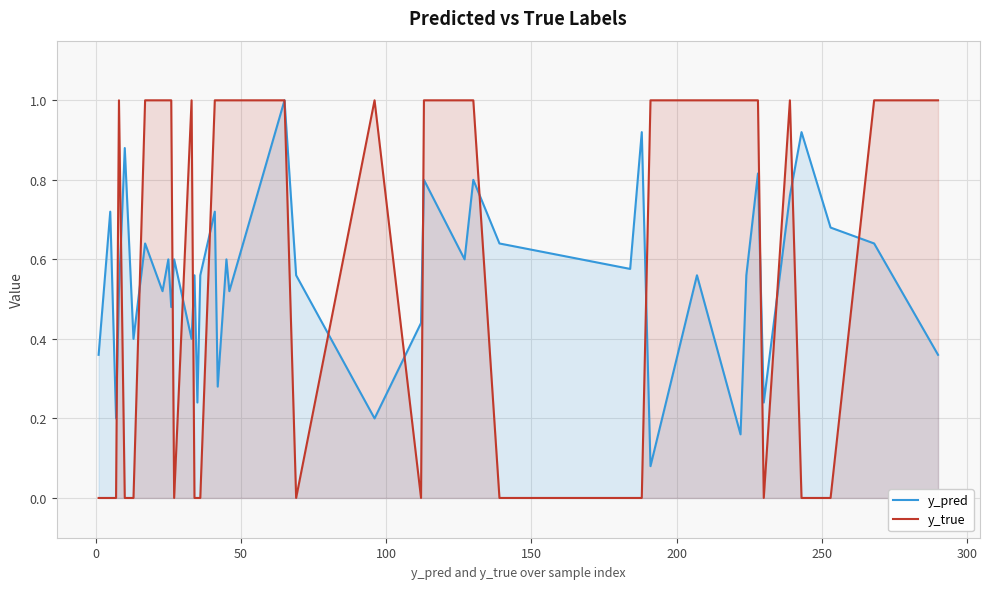

Which series has the largest total across all categories?

y_true